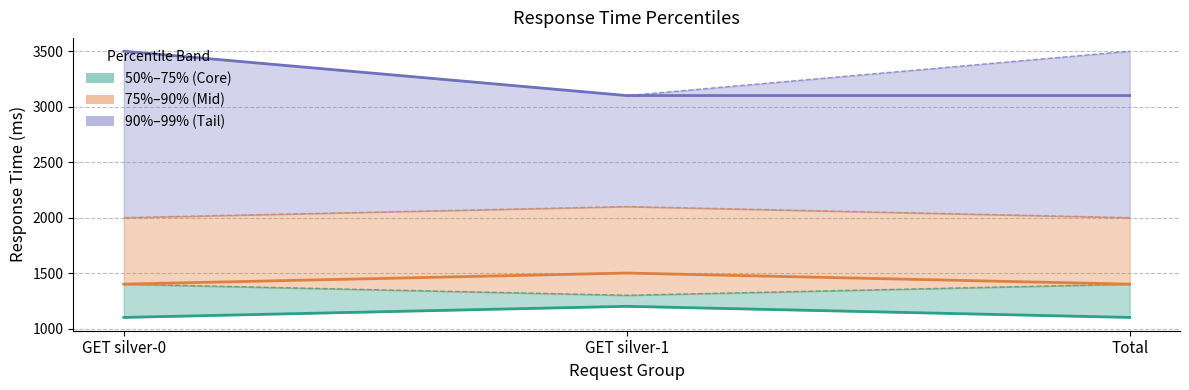

What is the value of the 98% point at the 1st from the left?

3500